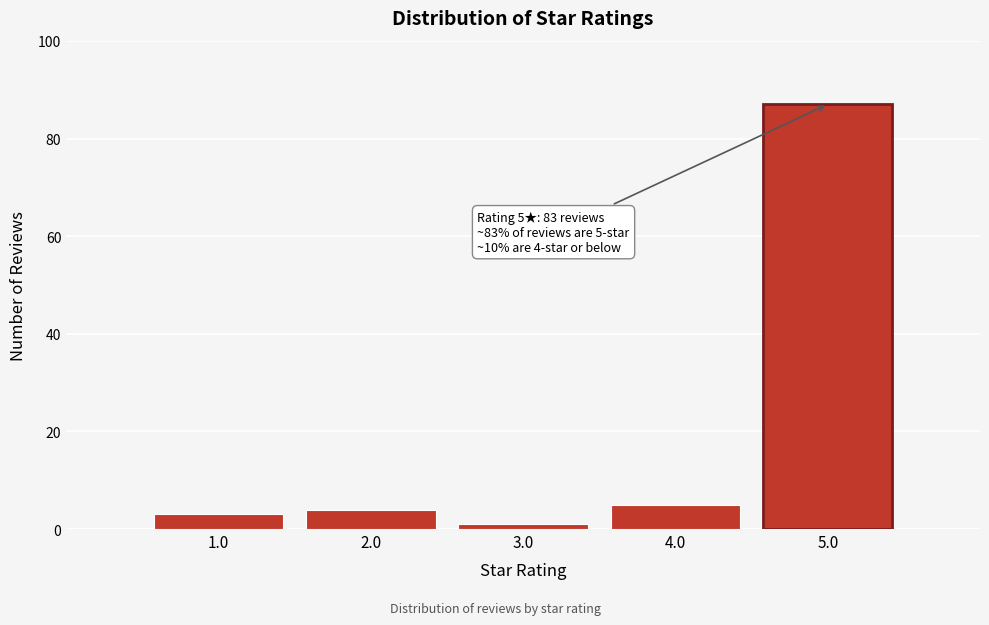

Reading left to right, transcribe all the data shown in this chart.

3	4	1	5	87